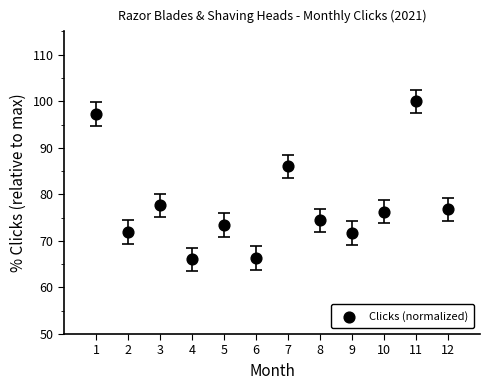

What is the average Y value?

78.2